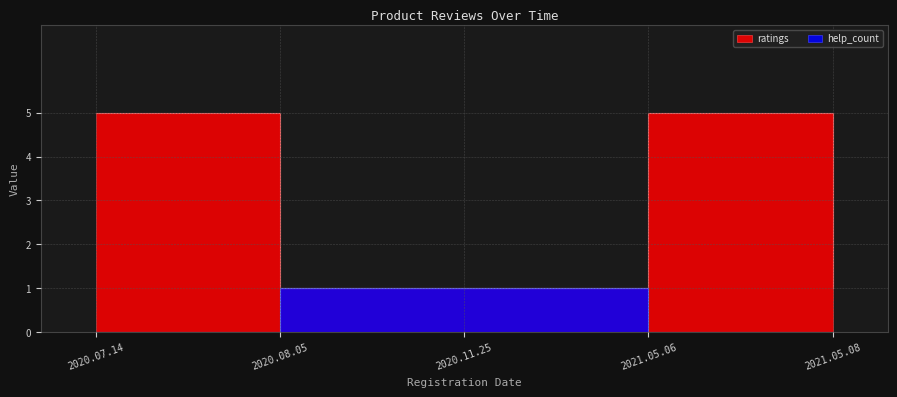

How many lines are shown in the chart?

2